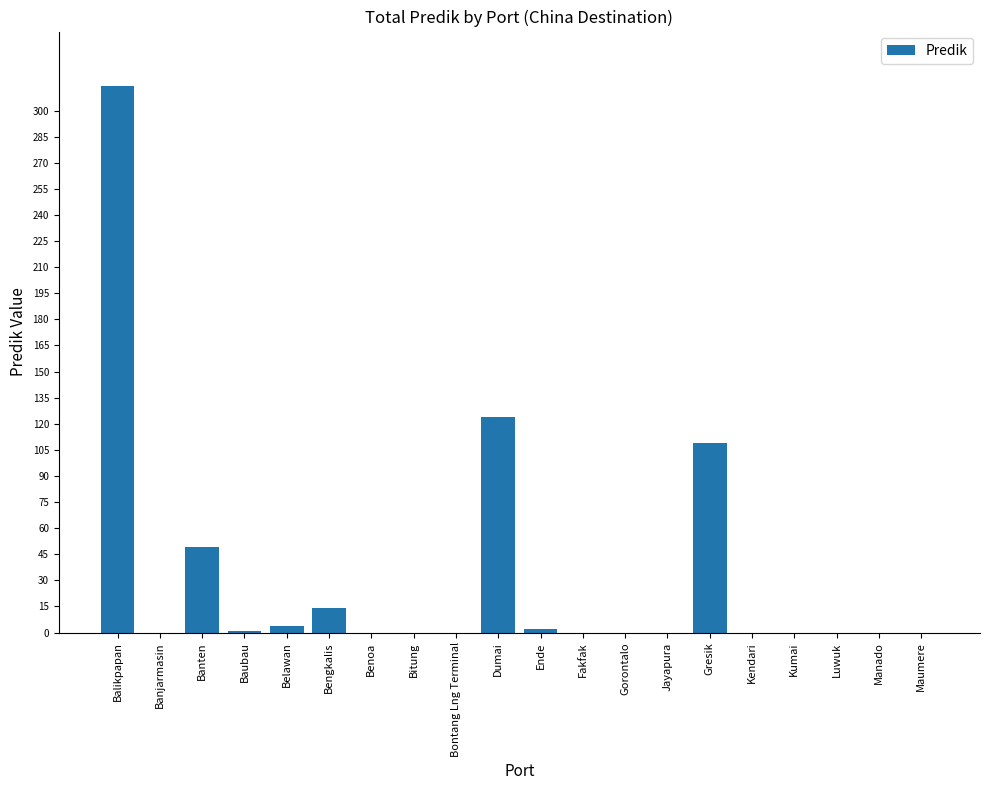

The chart shows a value of 171 at Benoa. True or false?

False